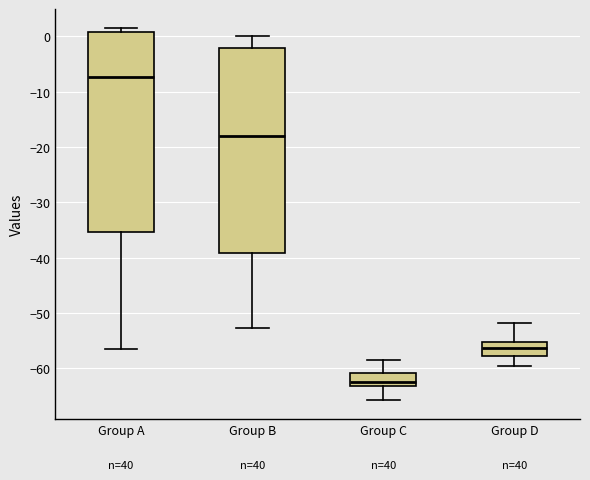

Which box's median line is the lowest?

Group C